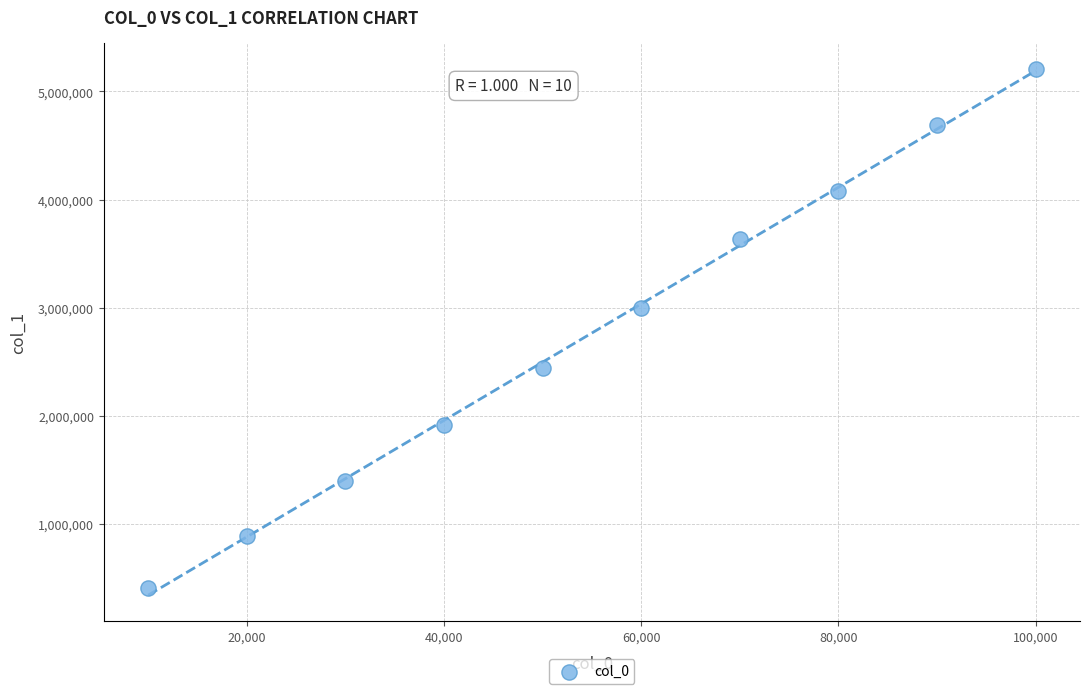

What Y value in the scatter plot is closest to 2808721?

2993309